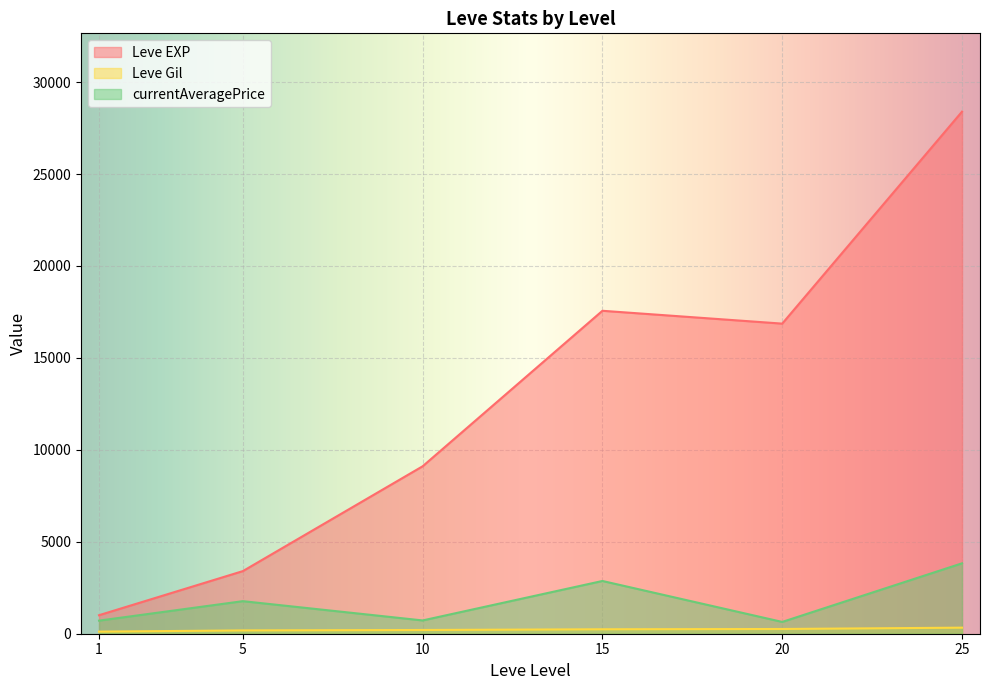

What is the total value across all series at 1?

1832.2